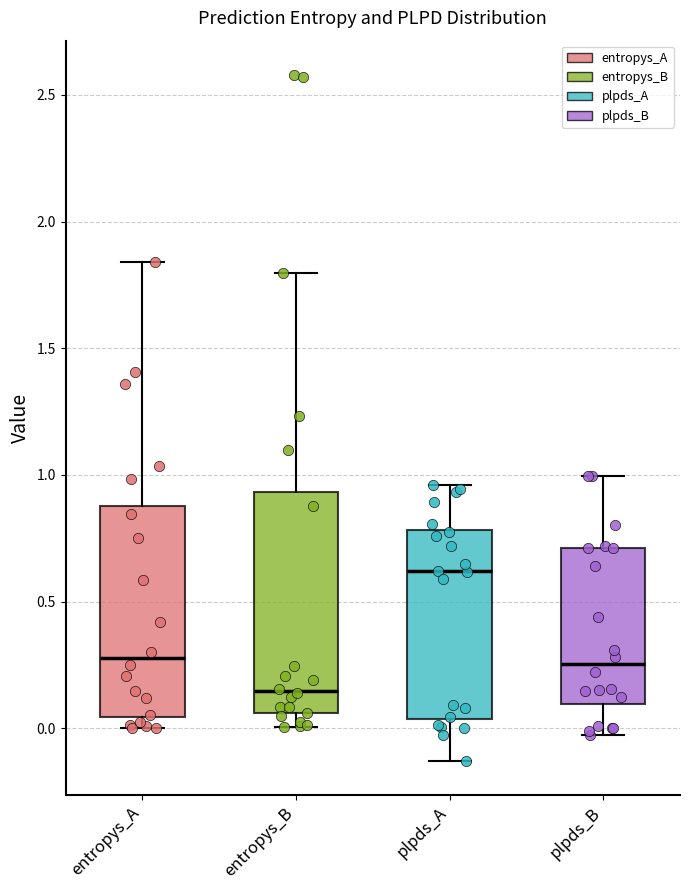

Reading left to right, transcribe this box plot: for each box, give where its median line is, the range the box spans, and where its two whiskers end, as read against the y-axis. The values are not printed on the chart, so give them approximately, as read against the axis.

entropys_A: median 0.30, box 0.05 to 0.90, whiskers 0.00 to 1.85
entropys_B: median 0.15, box 0.05 to 0.95, whiskers 0.00 to 1.80
plpds_A: median 0.60, box 0.05 to 0.80, whiskers -0.15 to 0.95
plpds_B: median 0.25, box 0.10 to 0.70, whiskers -0.05 to 1.00